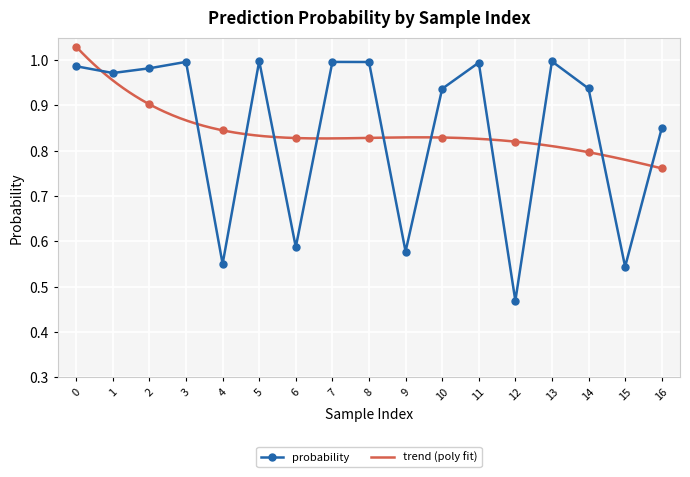

How many interior local valleys does the probability series have?

6